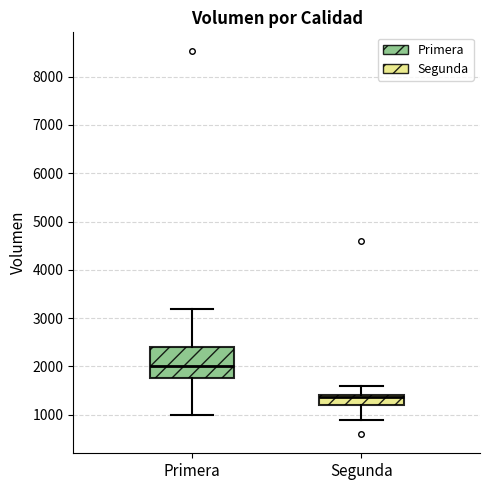

Reading left to right, read every box against the y-axis: the position of its median line, the range the box covers, and the ends of its whiskers. The values are not printed on the chart, so give them approximately, as read against the axis.

Primera: median 2000, box 1800 to 2400, whiskers 1000 to 3200
Segunda: median 1400 (just below the box's upper edge), box 1200 to 1400, whiskers 900 to 1600